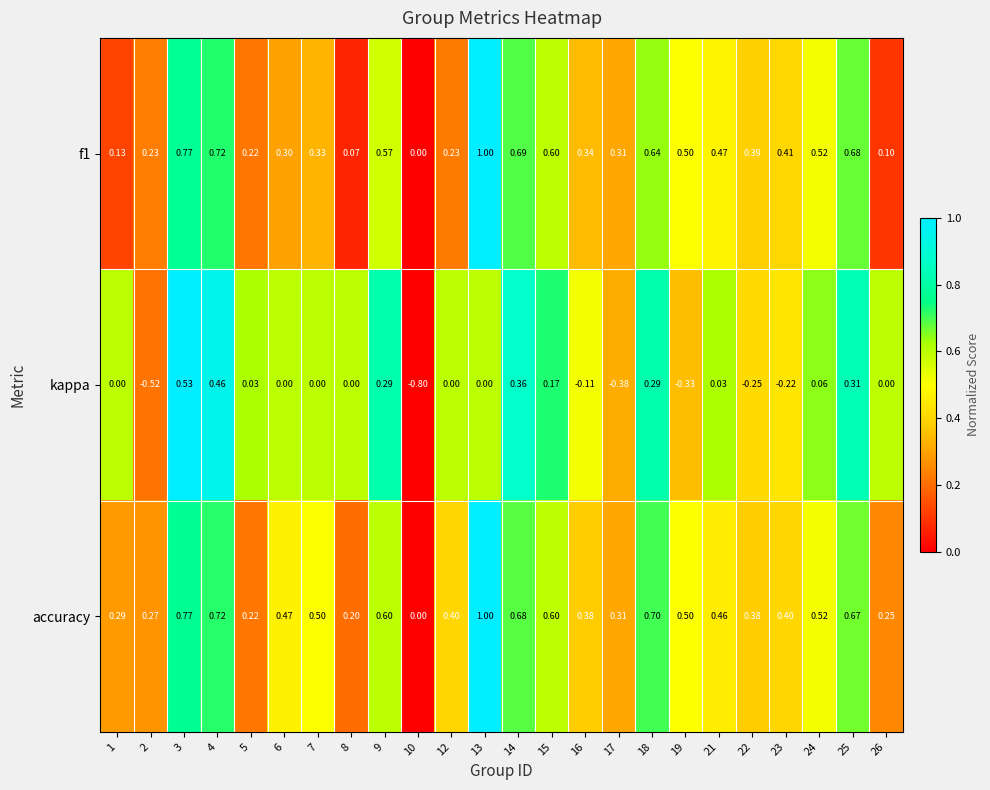

Which series has the largest total across all categories?

accuracy